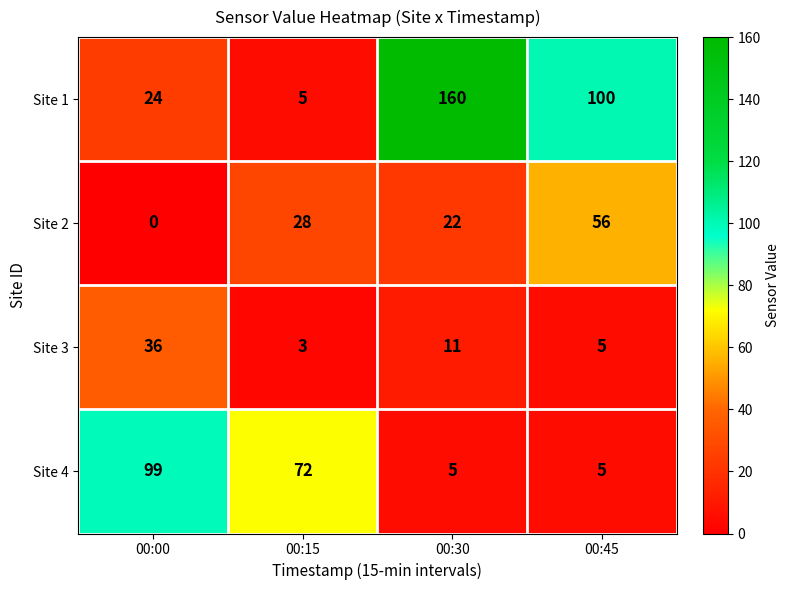

Rank the series at 00:15 from highest to lowest value.

Site 4, Site 2, Site 1, Site 3